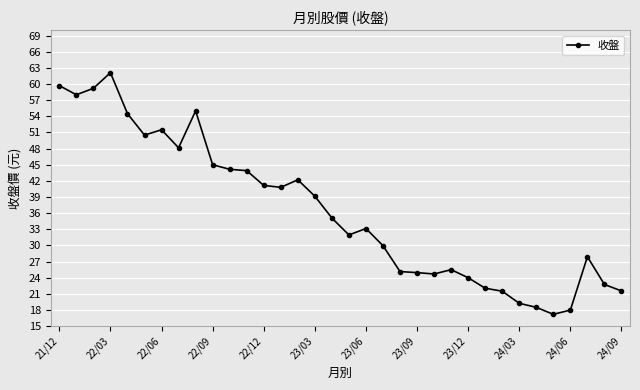

What is the smallest value displayed?

17.2